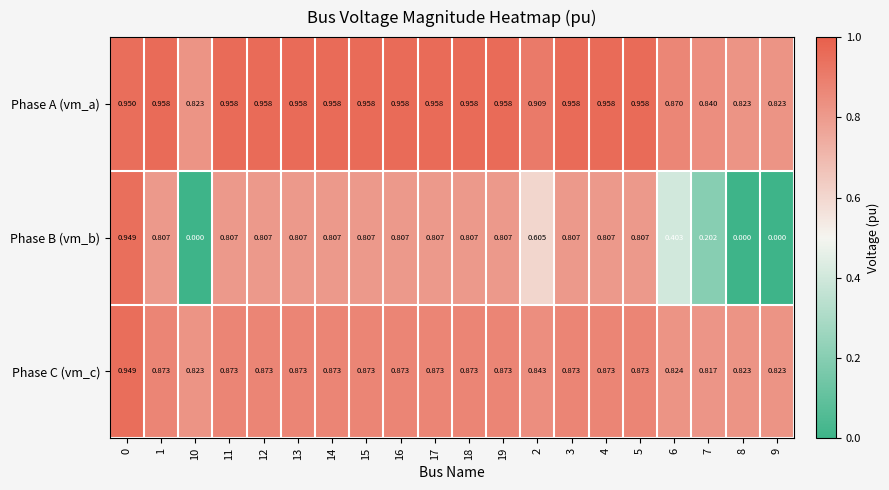

Which series has the widest spread of values?

Phase B (vm_b)